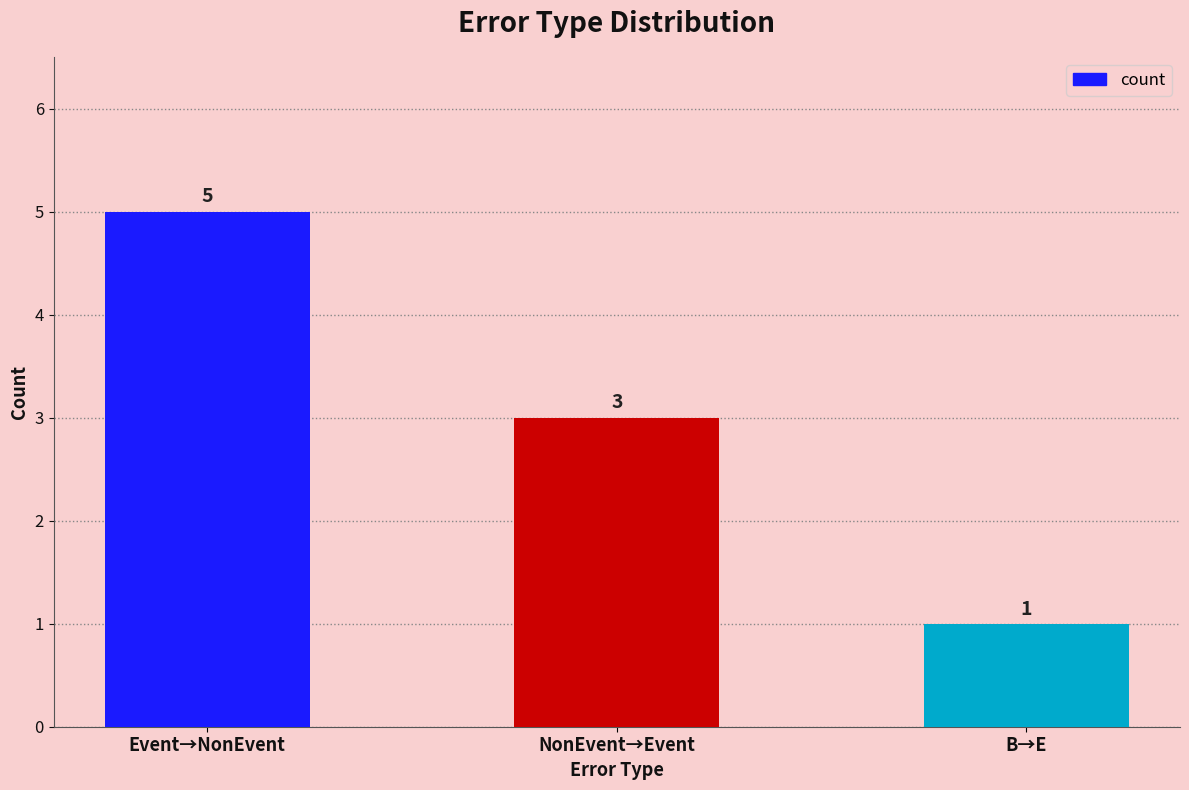

Does the chart contain stacked bars?

No